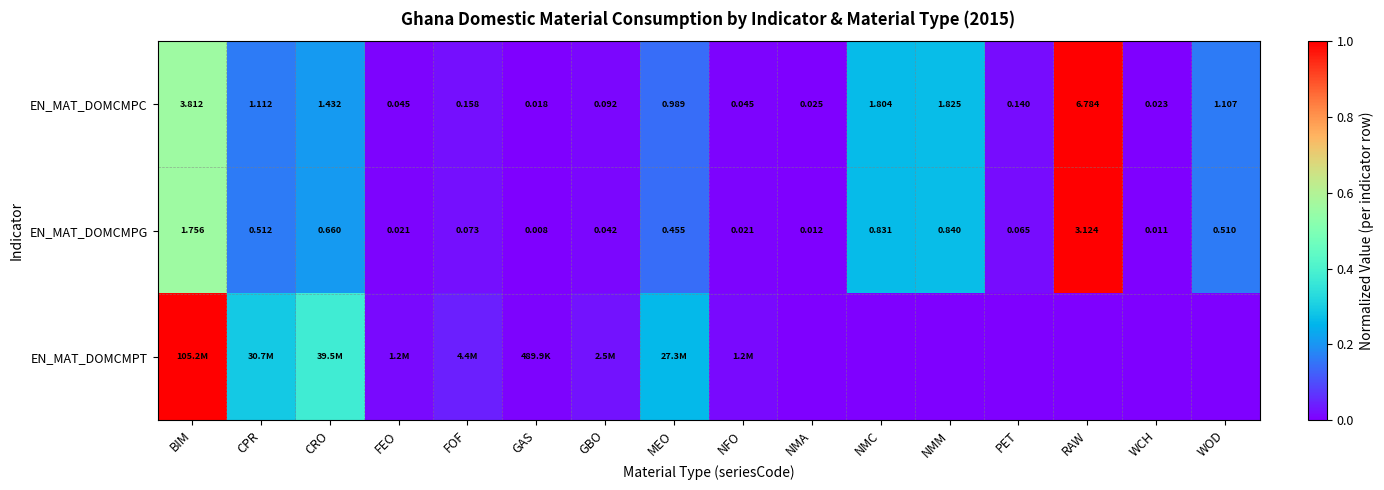

Which category has the highest value in the EN_MAT_DOMCMPG series?

RAW